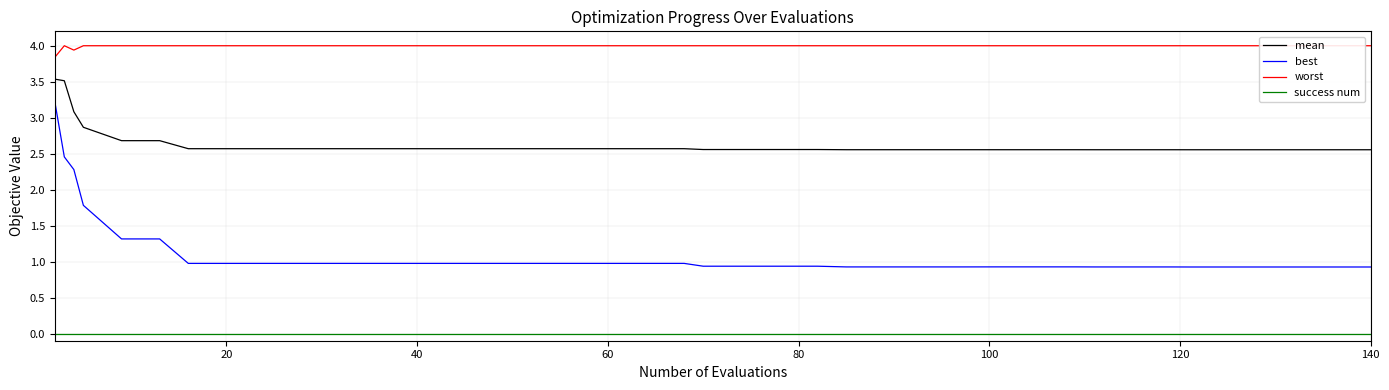

What is the average value of the best series?

1.1